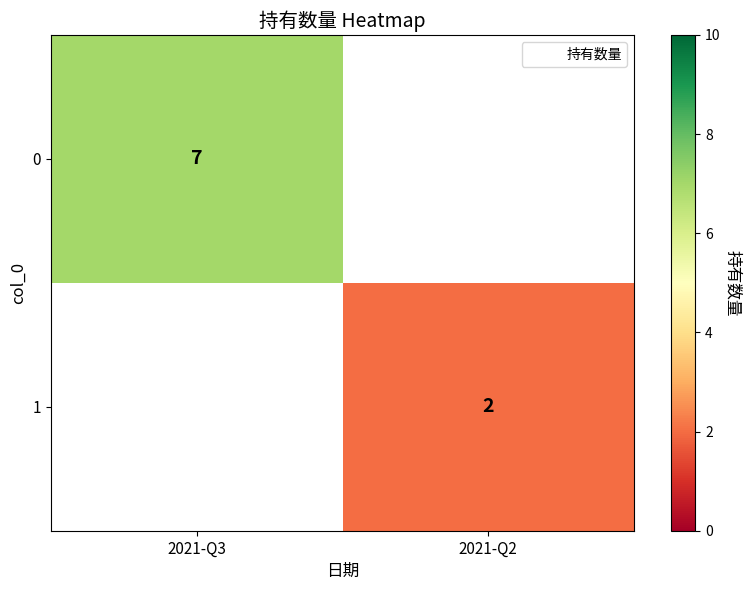

Is it true that 0 equals 7 at 2021-Q3?

True